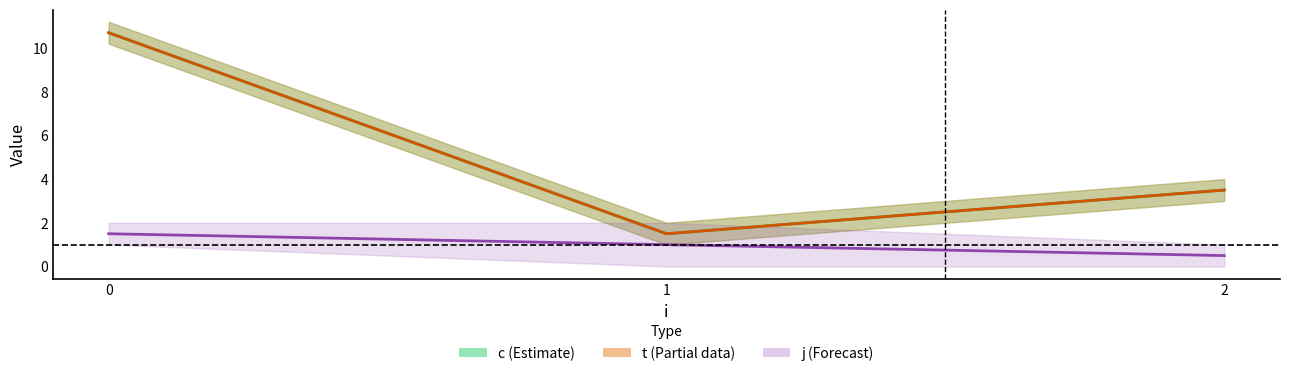

True or false: c has a value of 16.1 at 0.

False